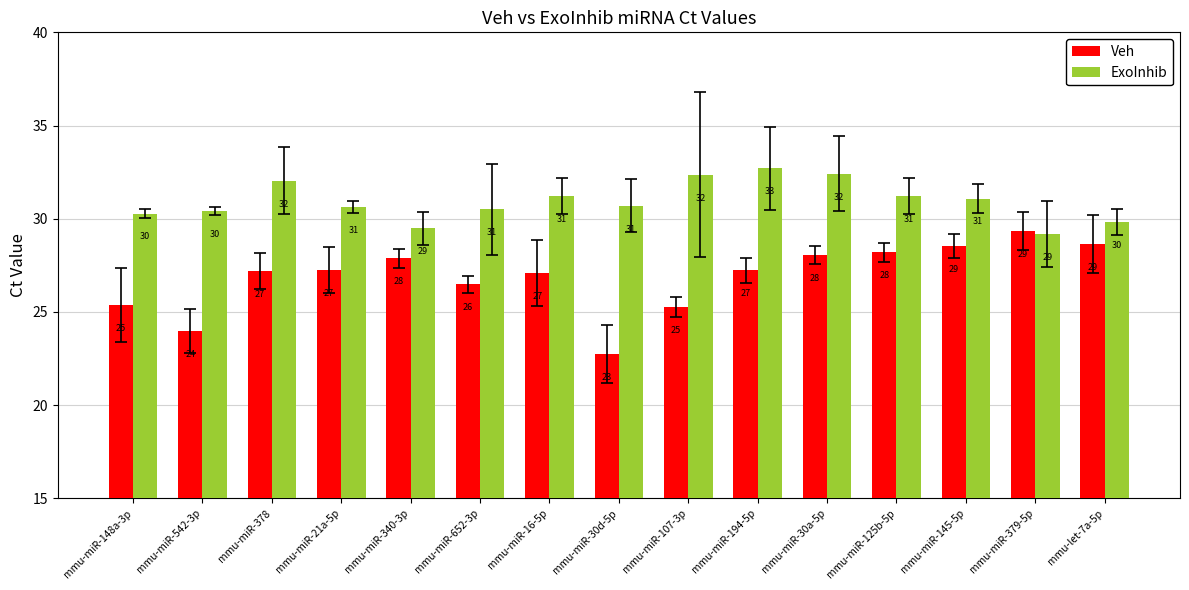

Is it true that ExoInhib equals 30.7 at mmu-miR-21a-5p?

True